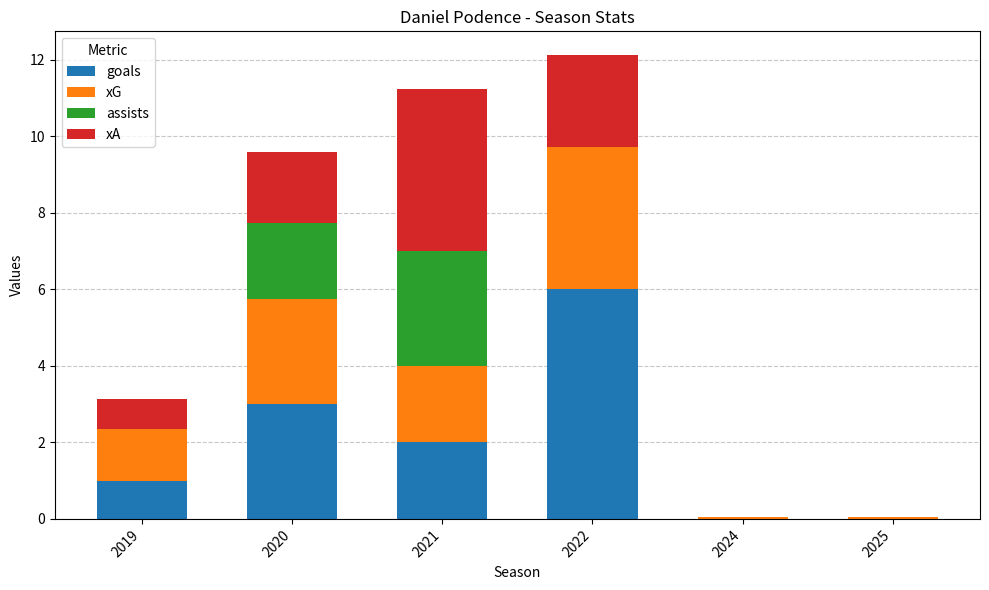

What is the highest value of the goals series?

6.0